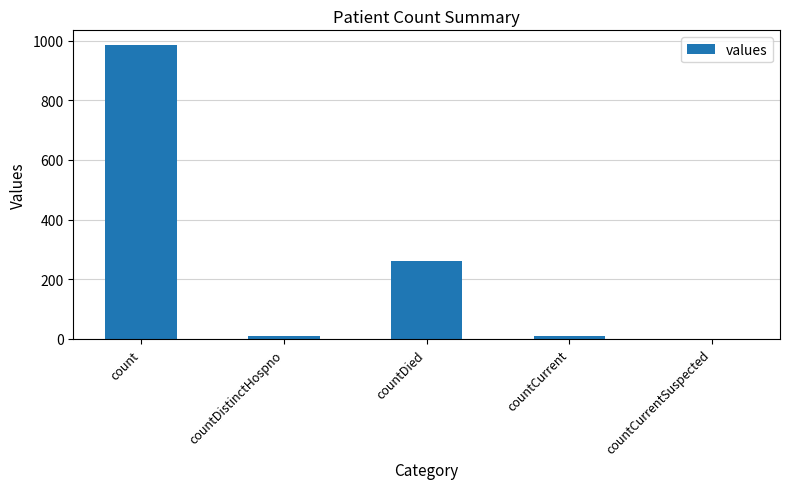

Between countCurrent and count, which is larger?

count